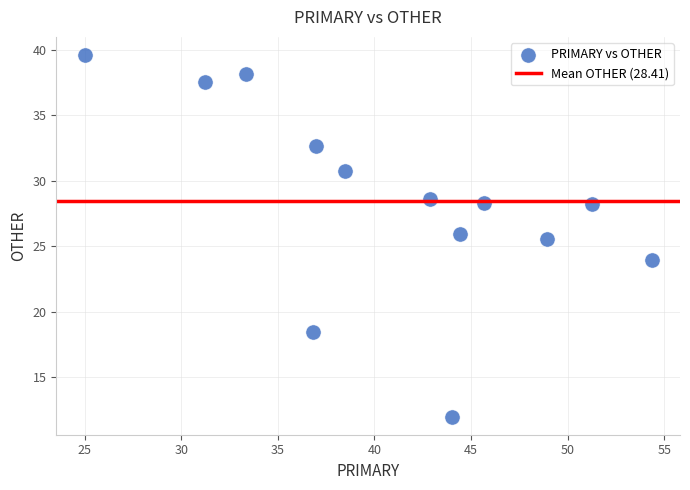

What Y value in the scatter plot is closest to 25?

25.5